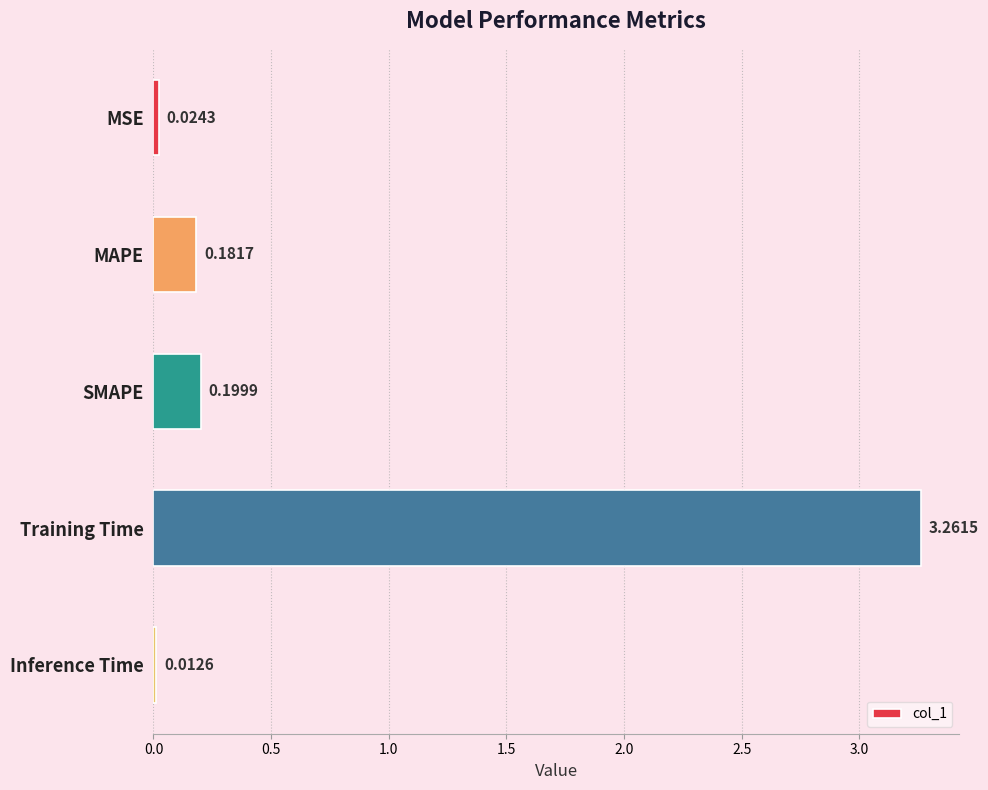

What is the change in value from MSE to Training Time?

+3.2